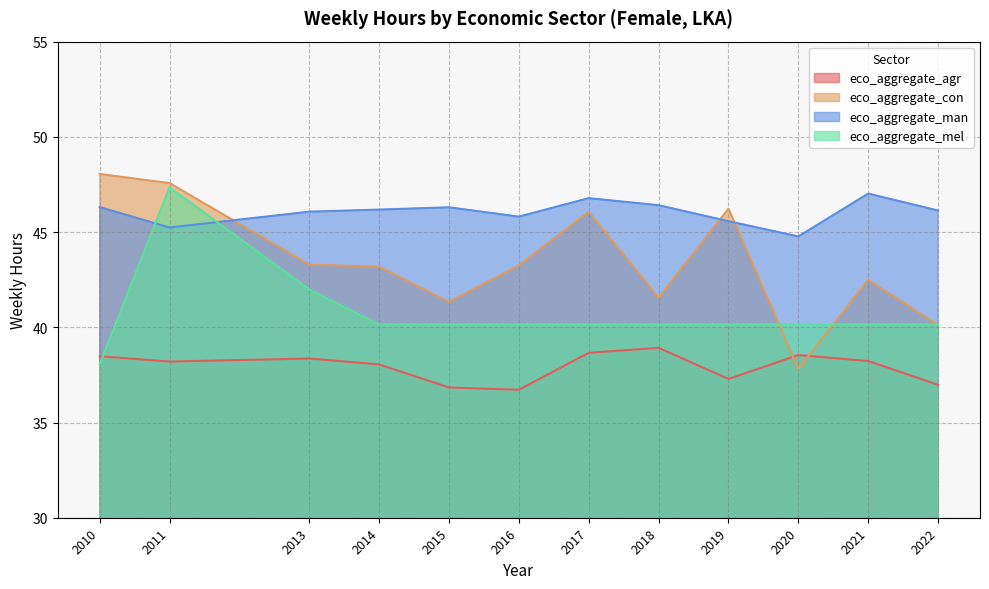

Reading left to right, extract all data points from this chart.

eco_aggregate_agr: 38.5	38.2	38.4	38.0	36.8	36.7	38.7	38.9	37.3	38.5	38.2	37.0
eco_aggregate_con: 48.0	47.6	43.3	43.2	41.3	43.2	46.1	41.5	46.2	37.8	42.5	40.1
eco_aggregate_man: 46.3	45.2	46.1	46.2	46.3	45.8	46.8	46.4	45.6	44.8	47.0	46.1
eco_aggregate_mel: 38.1	47.4	42.0	40.1	40.1	40.1	40.1	40.1	40.1	40.1	40.1	40.1